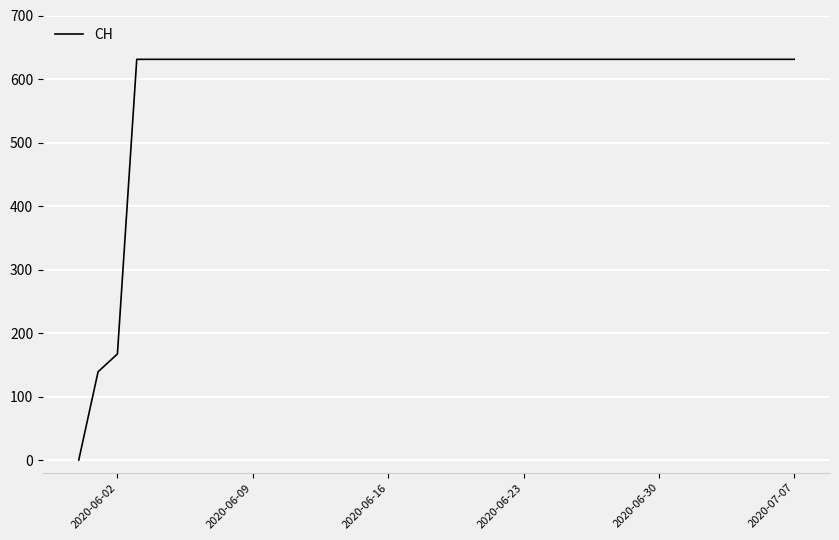

How many positive values are there?

37